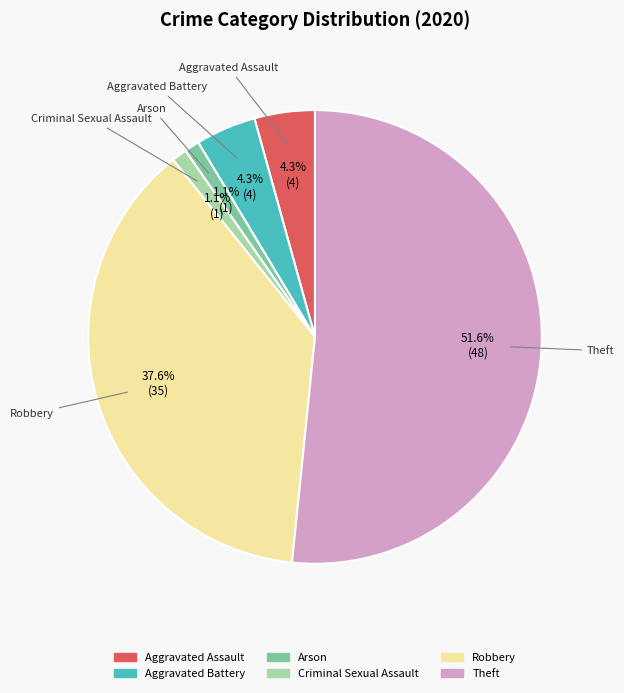

Is there any slice that represents more than half of the pie?

Yes